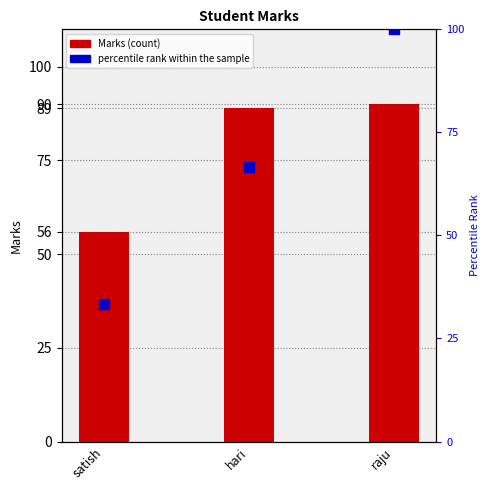

Which series has the largest total across all categories?

Marks